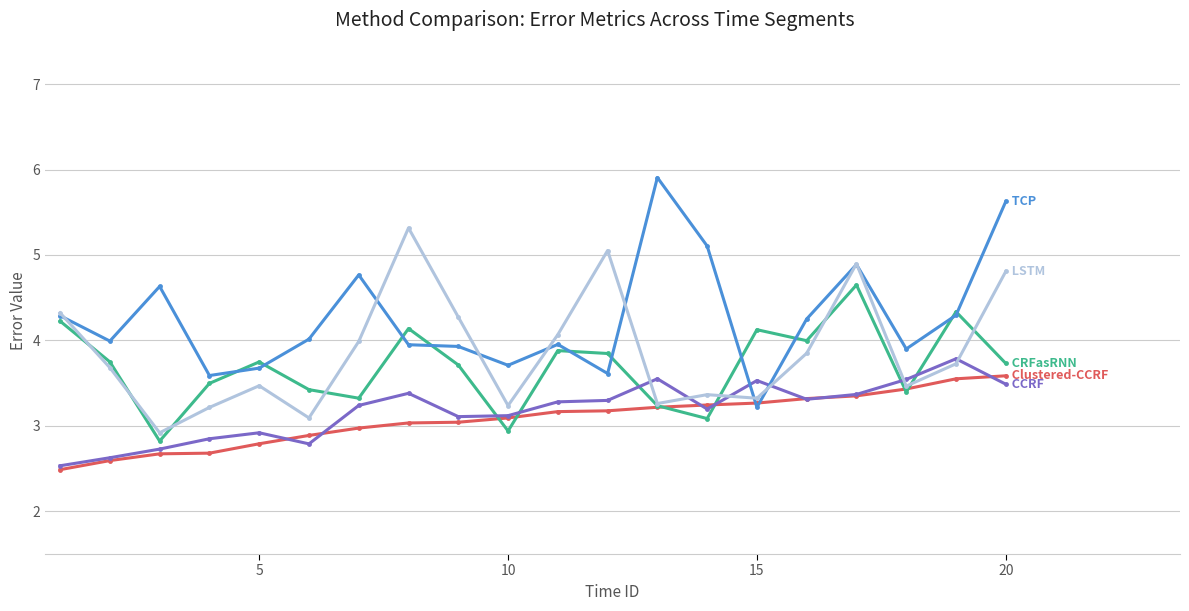

What is the smallest value displayed?

2.5